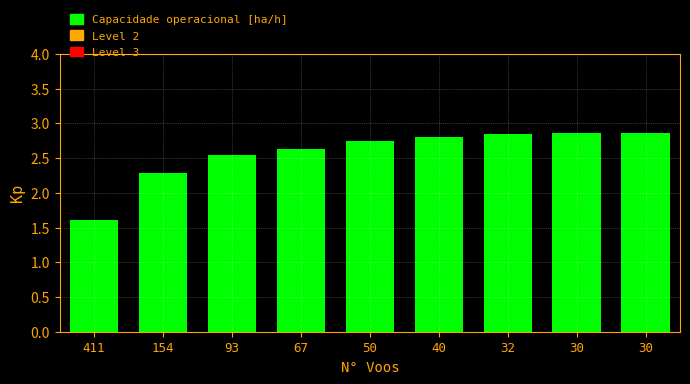

How many data points does each series have?

9